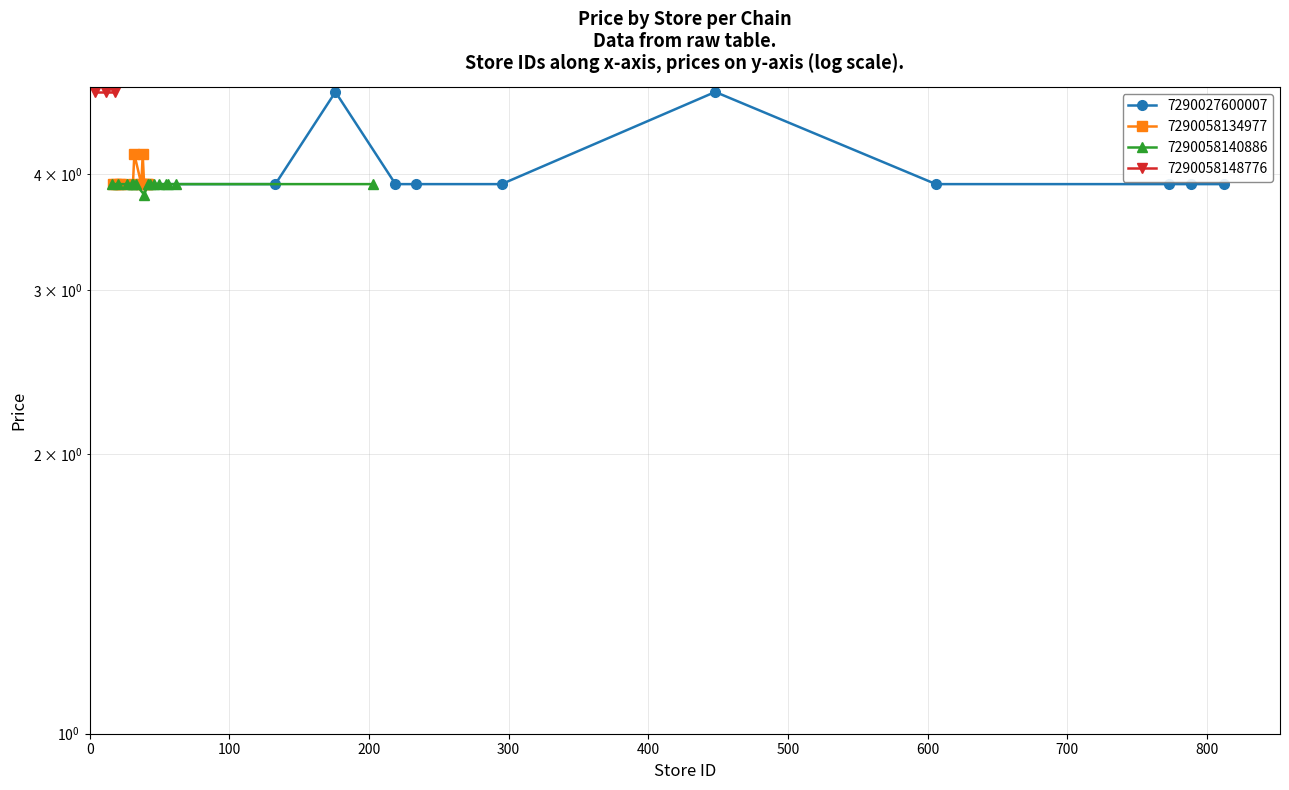

Which series ends up on top after the final intersection of 7290058134977 and 7290027600007?

7290058134977